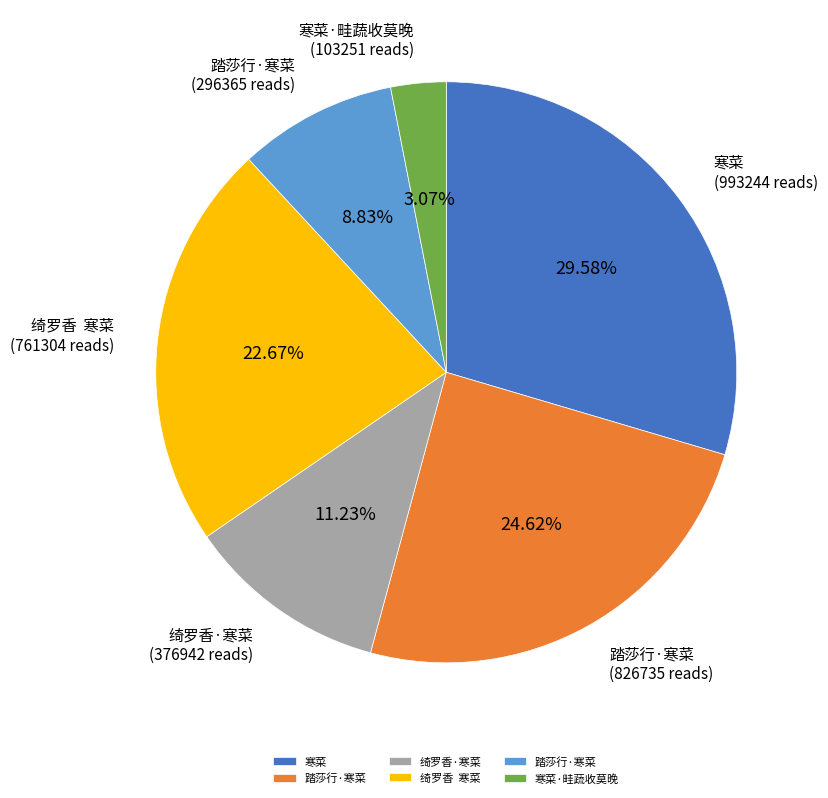

Count the number of slices in the pie.

6